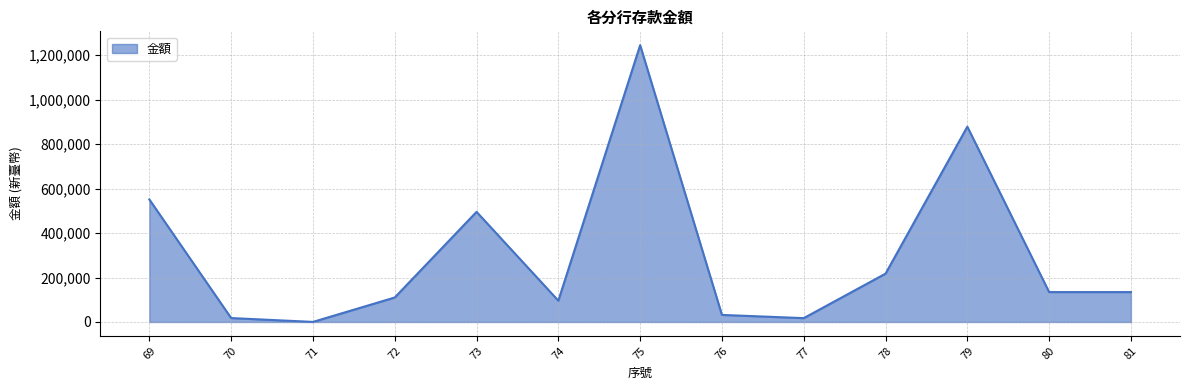

Does the chart have visible grid lines?

Yes